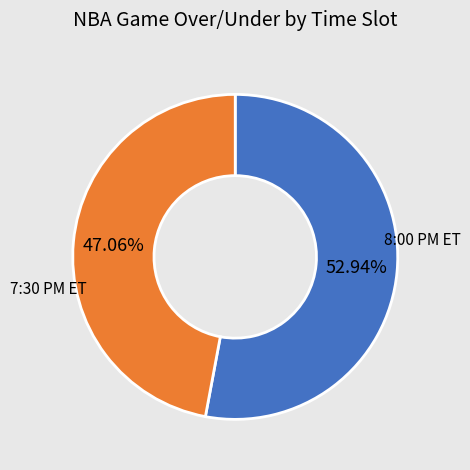

Is there a majority slice in this chart?

Yes